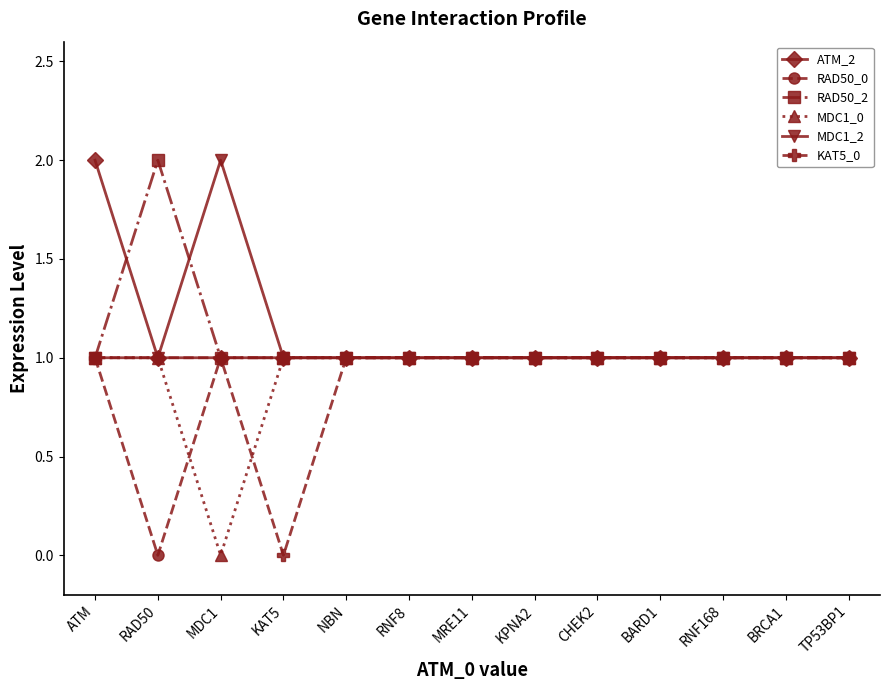

Where is RAD50_2 nearest to the value 1?

ATM